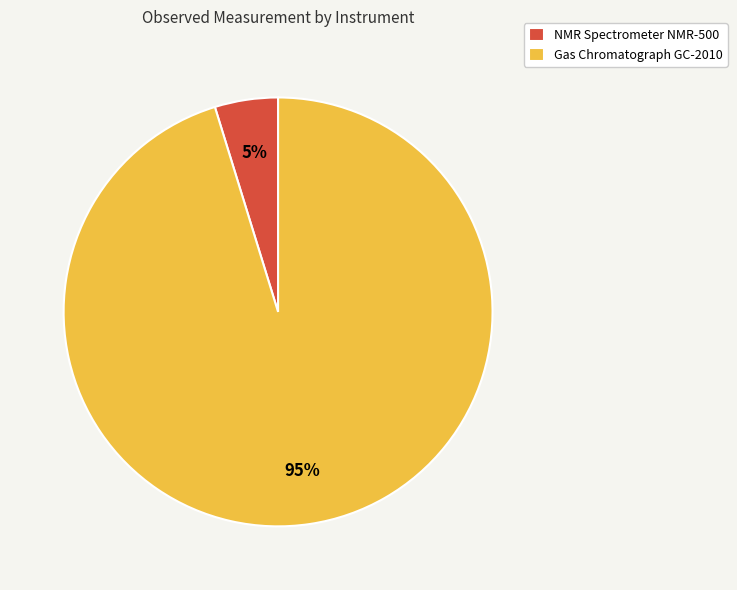

Count the number of slices in the pie.

2